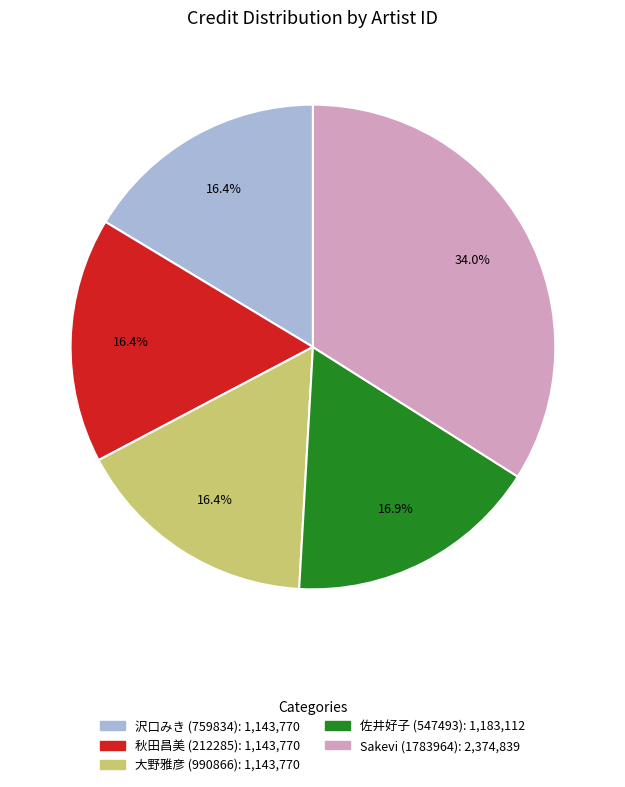

How many slices are in this pie chart?

5